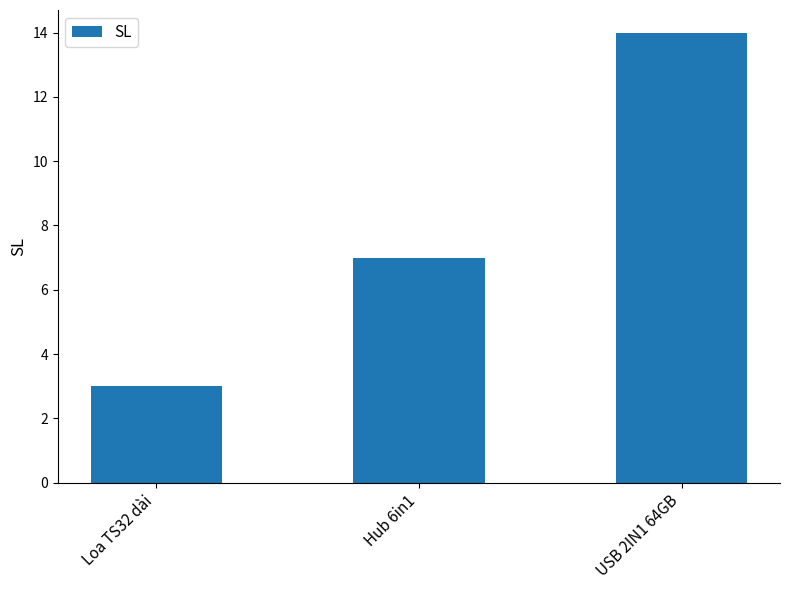

What is the greatest value displayed?

14